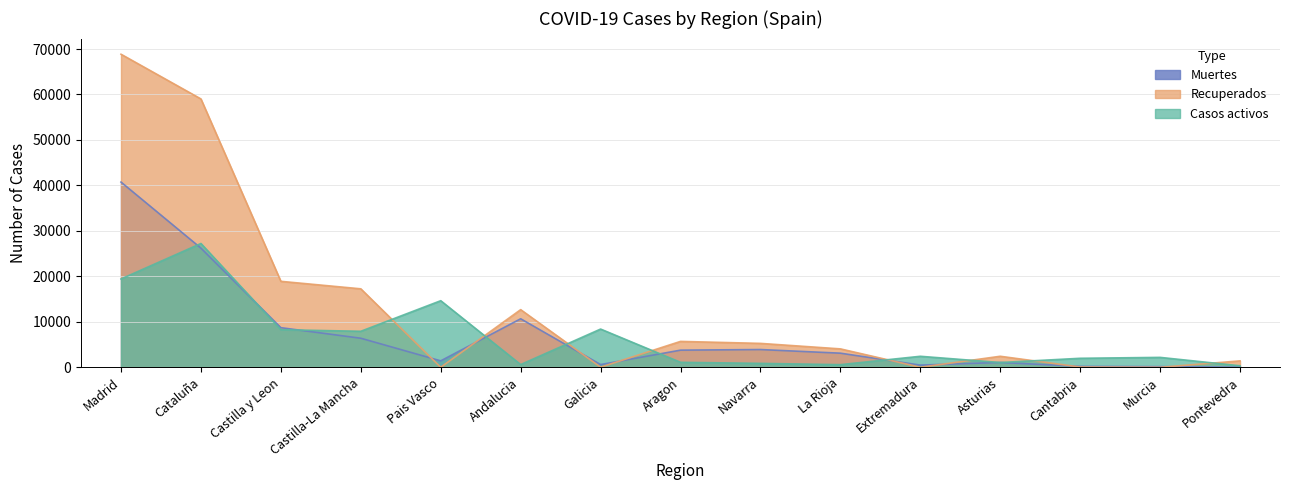

Which series has the largest range (max minus min)?

Recuperados